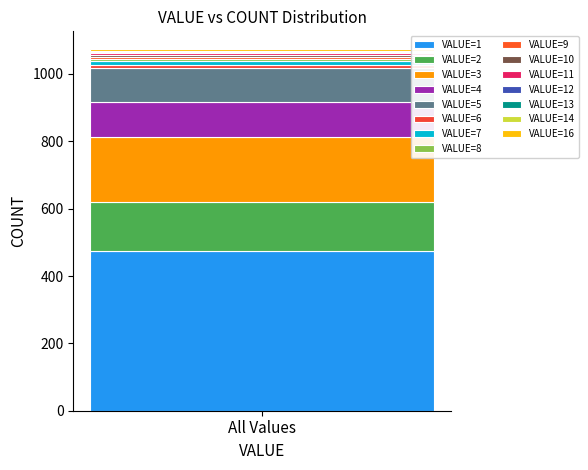

How many series are shown in this chart?

15